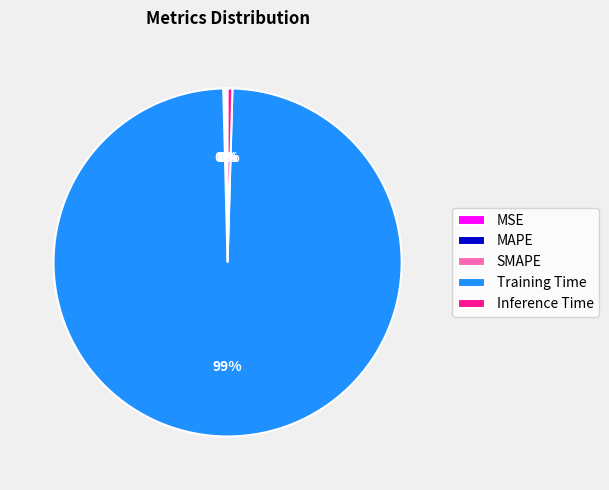

Which slice is the largest?

Training Time